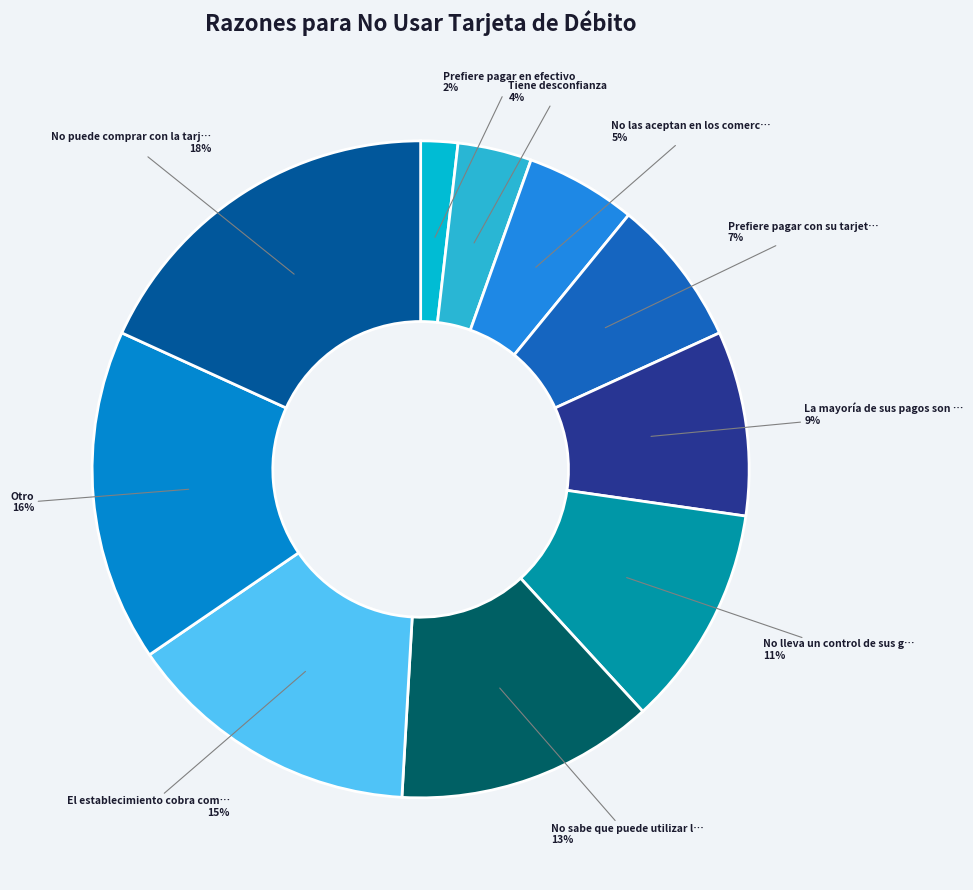

To the nearest percent, what is the average slice percentage?

10%